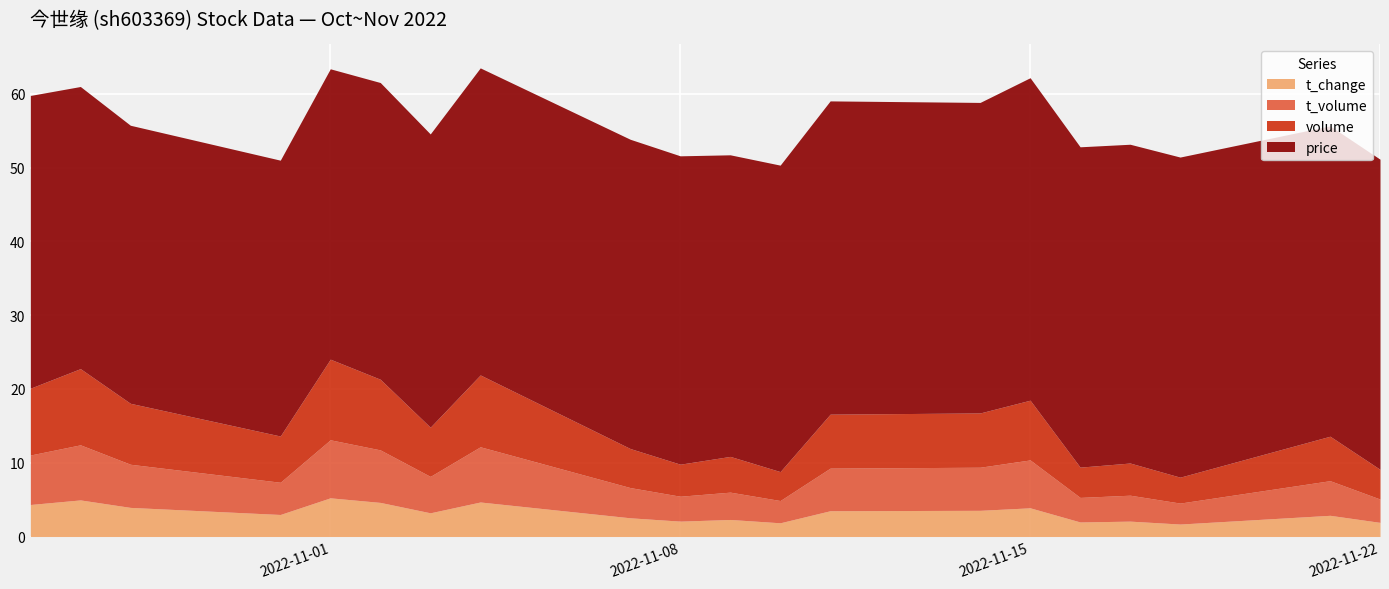

At which category is the sum across all series the highest?

2022-11-01